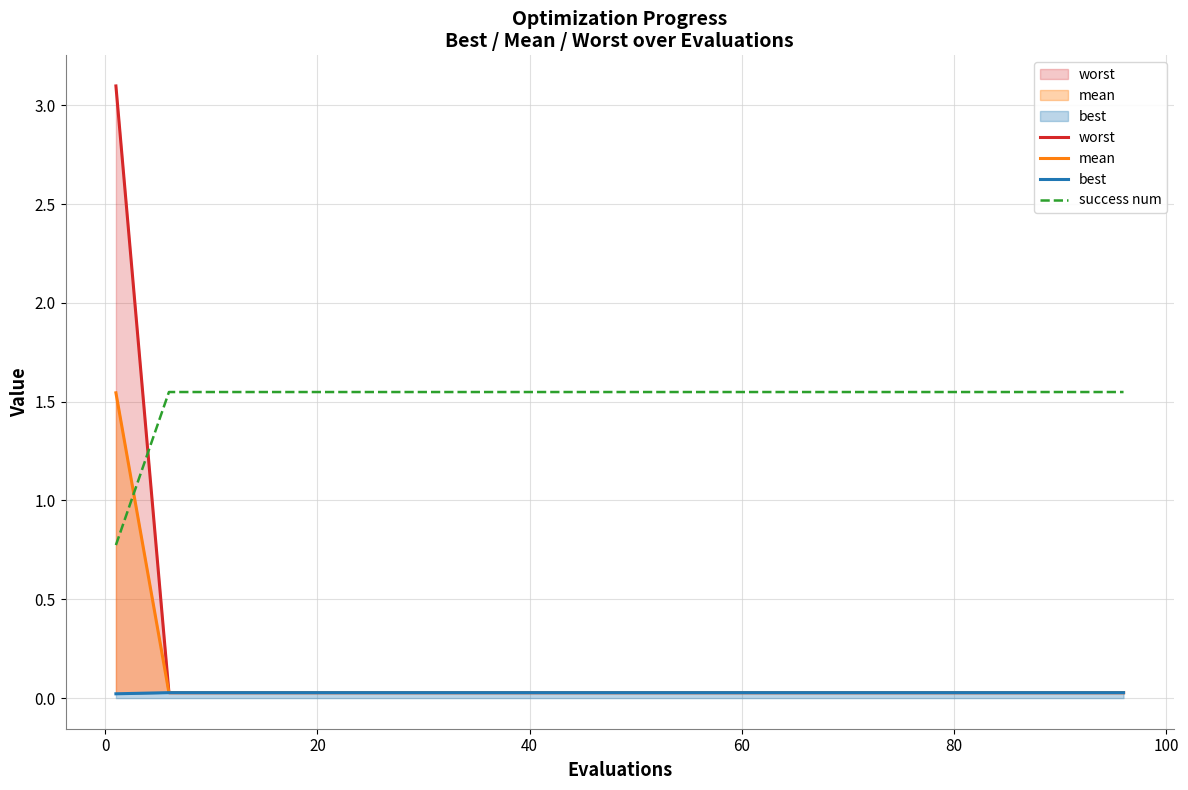

What is the maximum value shown in the chart?

3.1